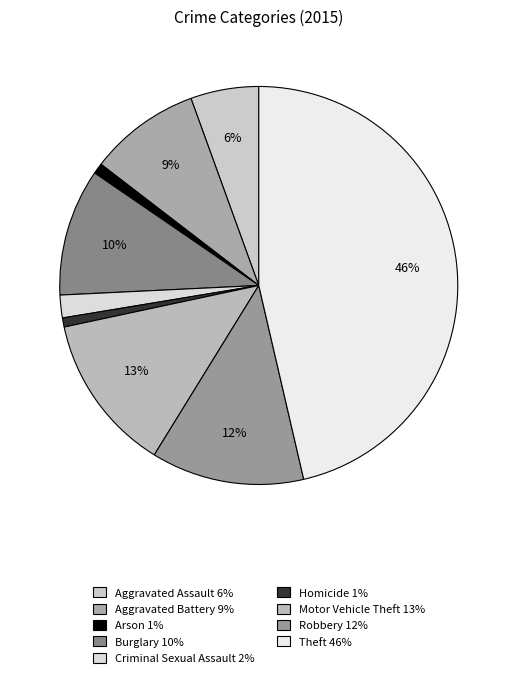

Combined, do Arson and Theft account for over 50%?

No